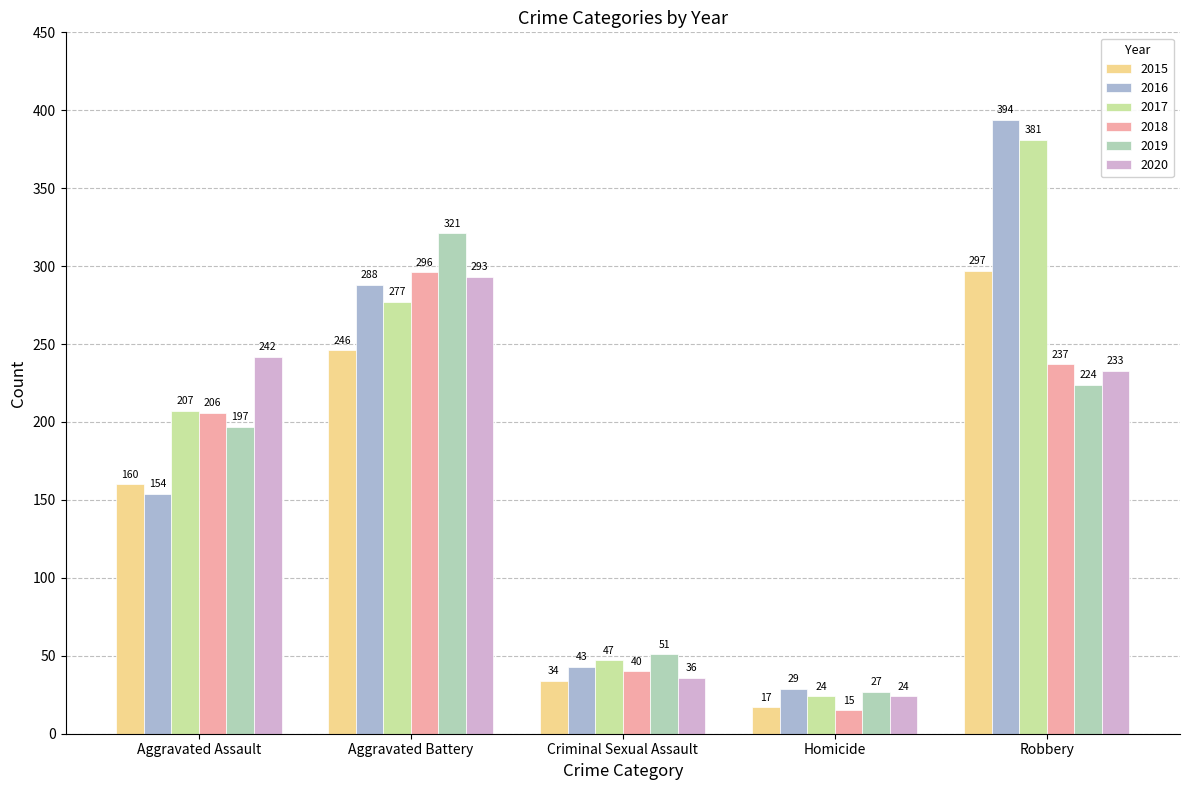

What is the total value across all series at Aggravated Battery?

1721